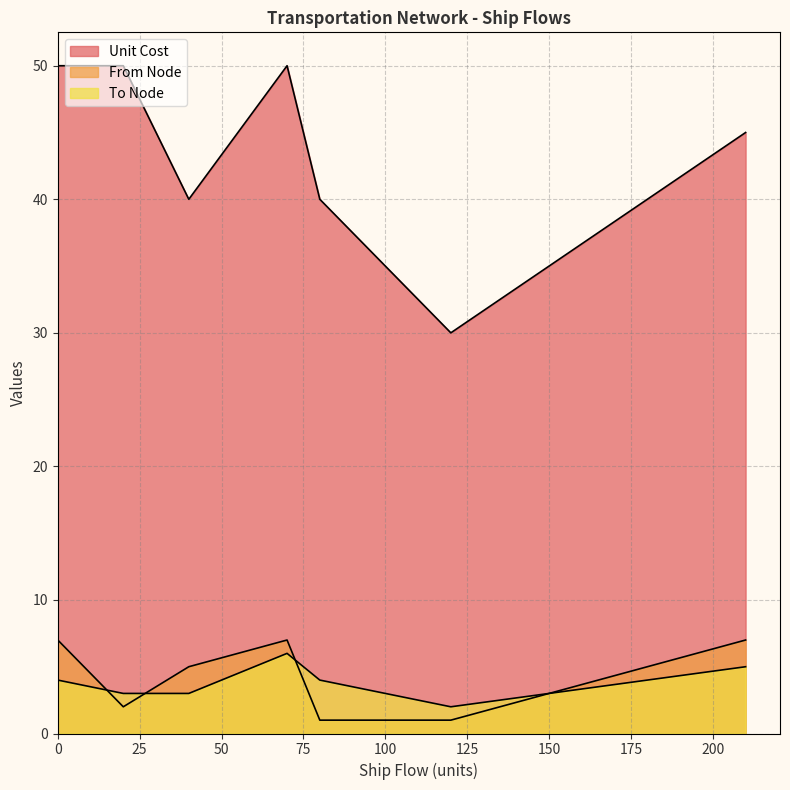

True or false: Unit Cost and From Node cross at least once.

False